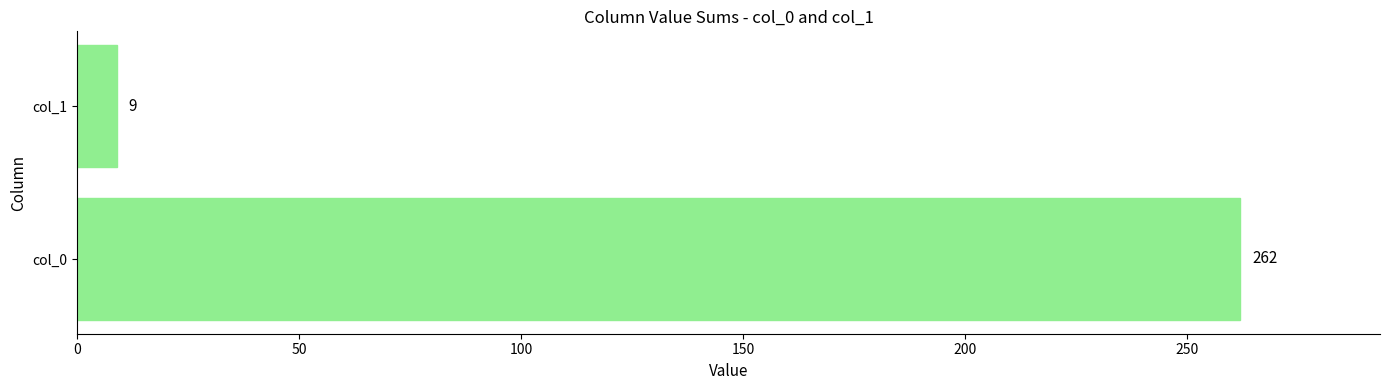

Rank the categories by value from highest to lowest.

col_0, col_1